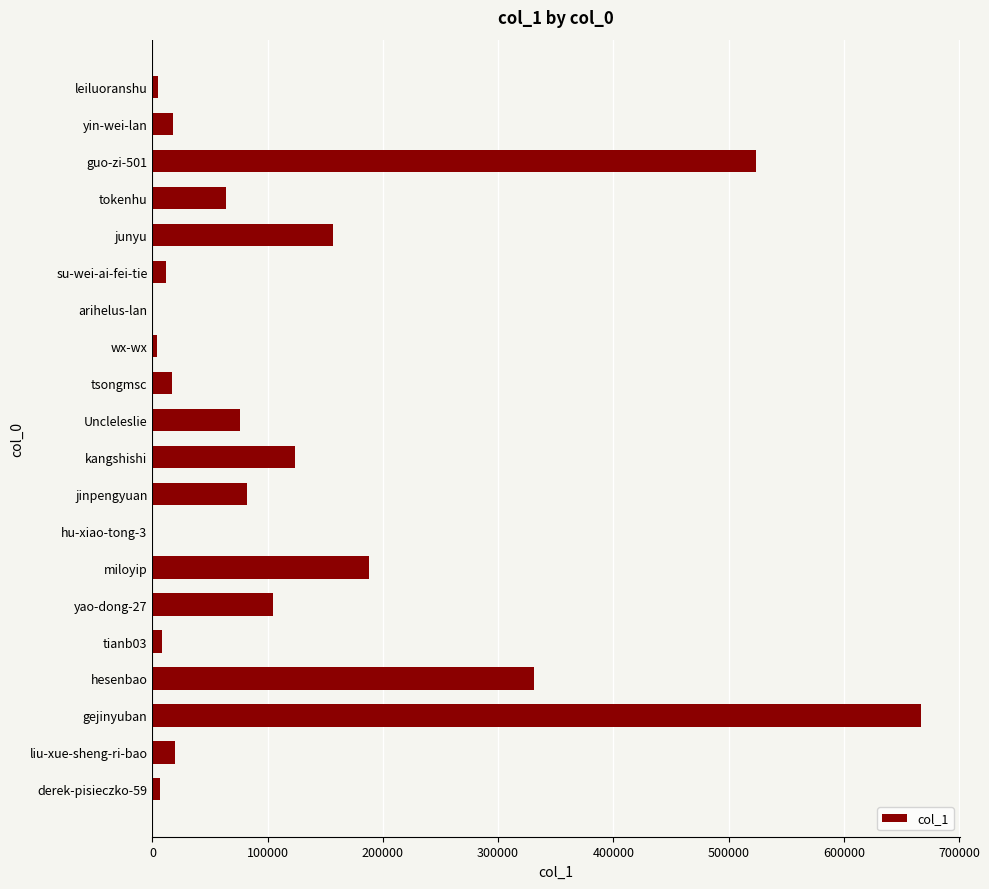

What is the sum of all values?

2407156